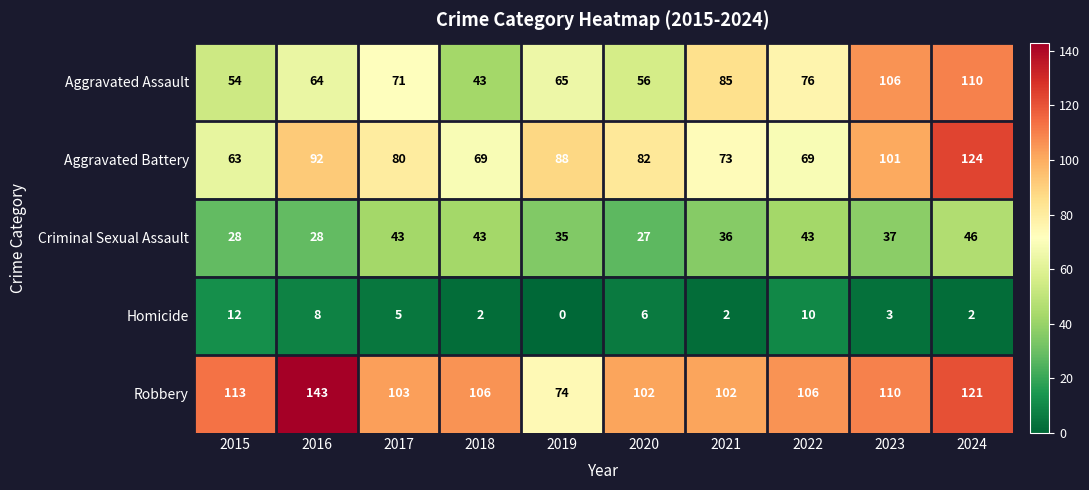

What is the sum of the Aggravated Battery values at 2021 and 2022?

142